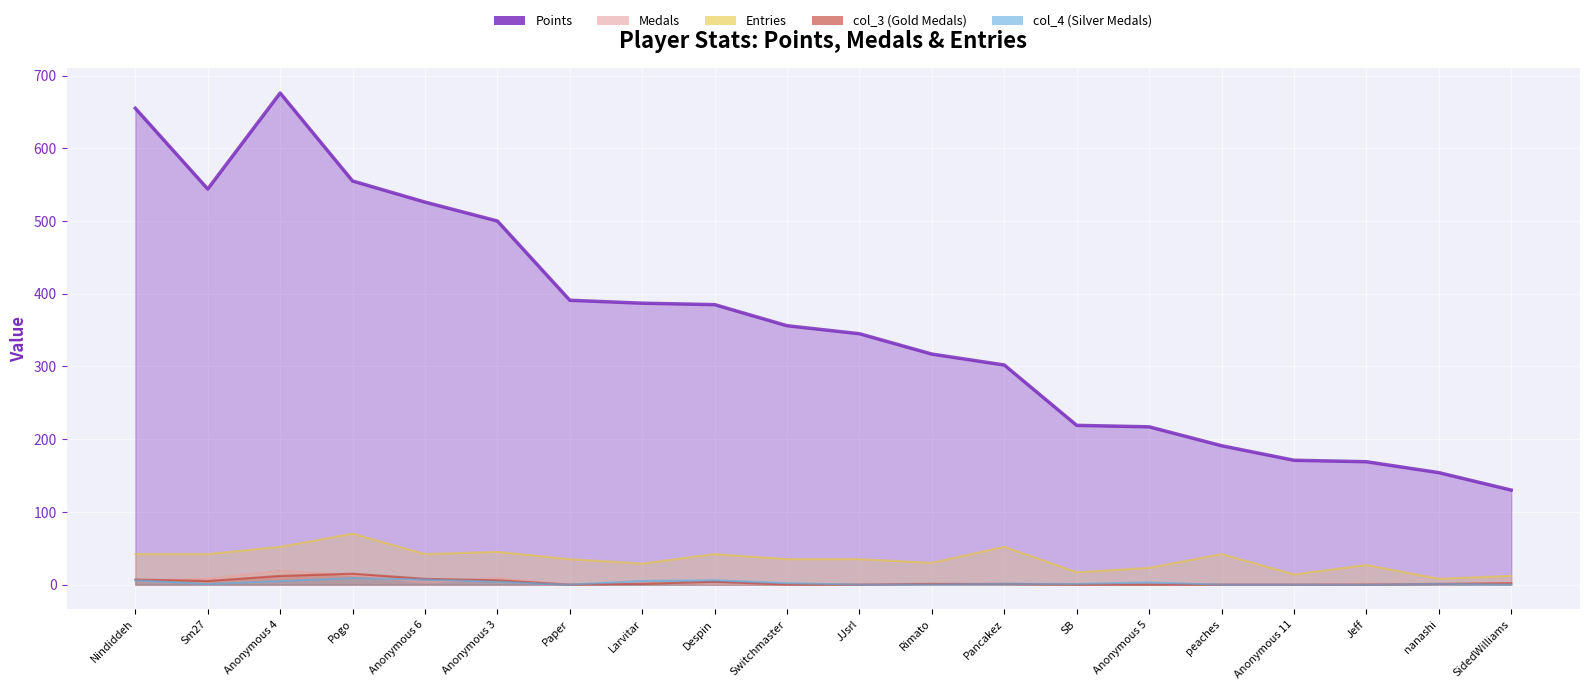

At which label does Entries first exceed 35?

Nindiddeh